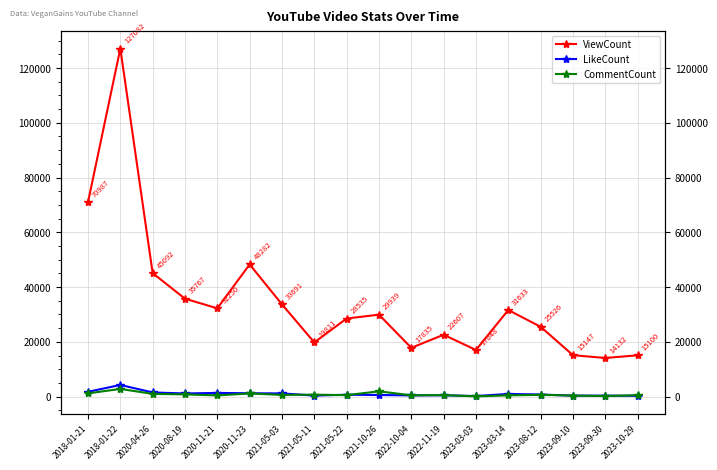

List the labels in order of ViewCount value, smallest first.

2023-09-30, 2023-10-29, 2023-09-10, 2023-03-03, 2022-10-04, 2021-05-11, 2022-11-19, 2023-08-12, 2021-05-22, 2021-10-26, 2023-03-14, 2020-11-21, 2021-05-03, 2020-08-19, 2020-04-26, 2020-11-23, 2018-01-21, 2018-01-22